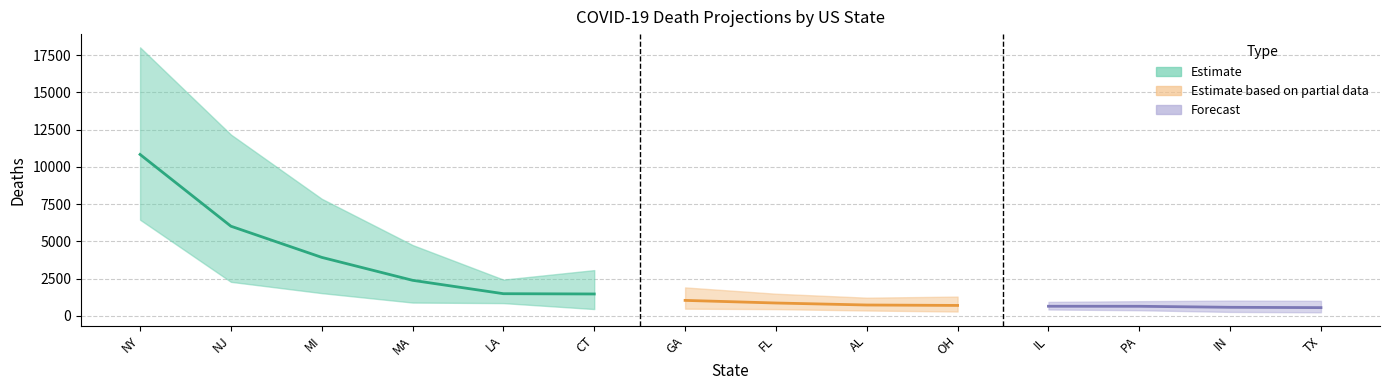

True or false: peak_deaths and total_deaths cross at least once.

False